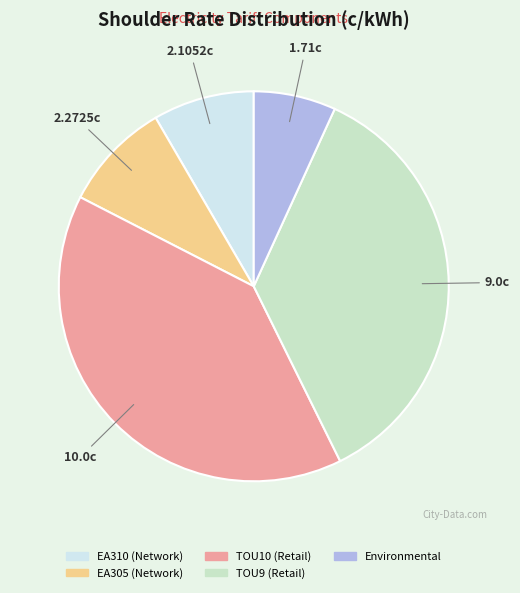

Count the number of slices in the pie.

5